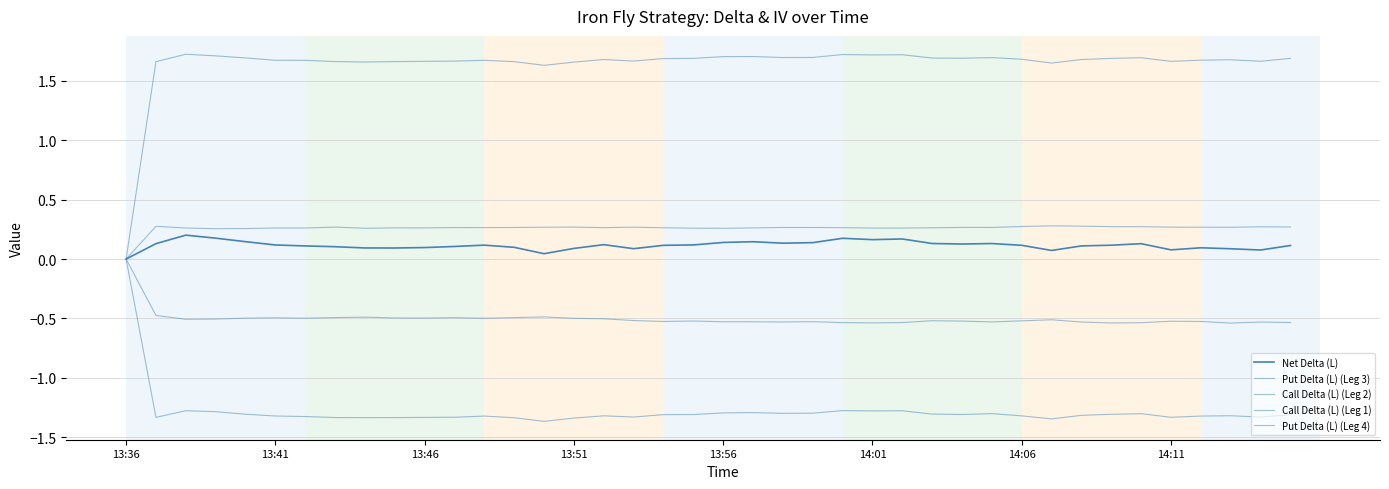

Where is the first local maximum for Put Delta (L) (Leg 4)?

13:41